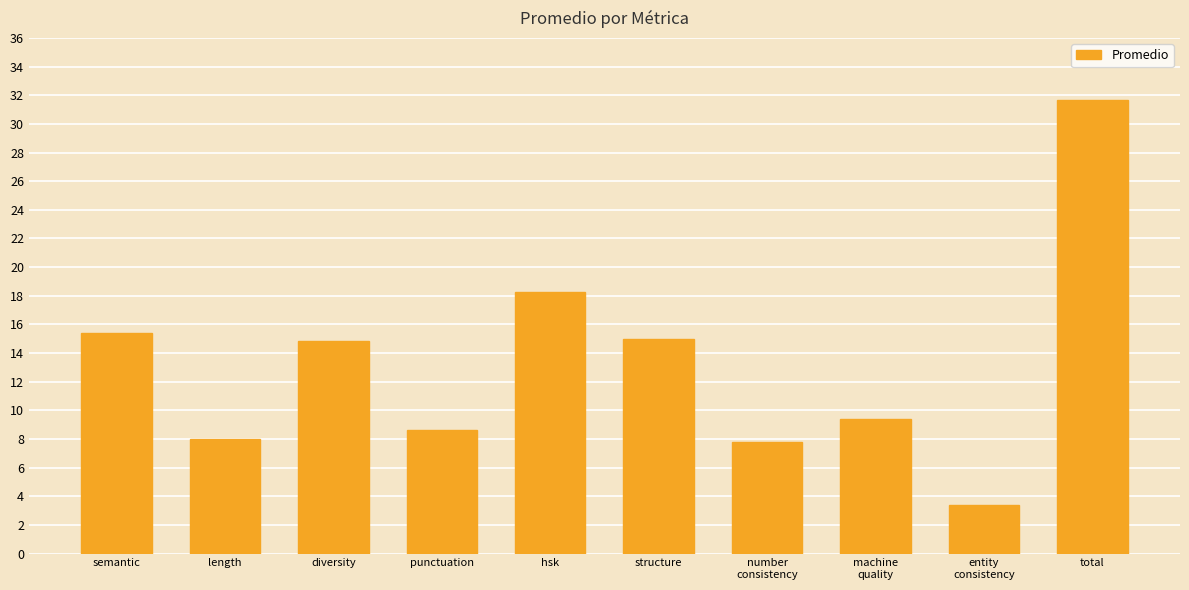

Which has a higher value, total or semantic?

total